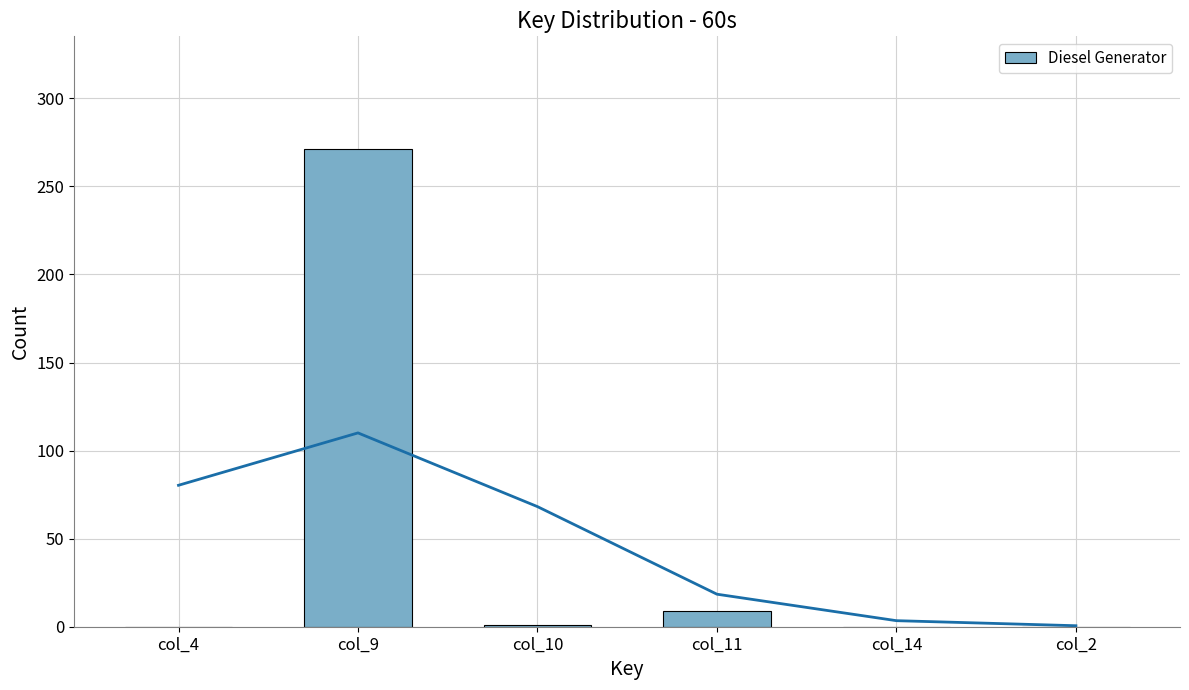

List the labels in order of value, largest first.

col_9, col_11, col_10, col_4, col_14, col_2